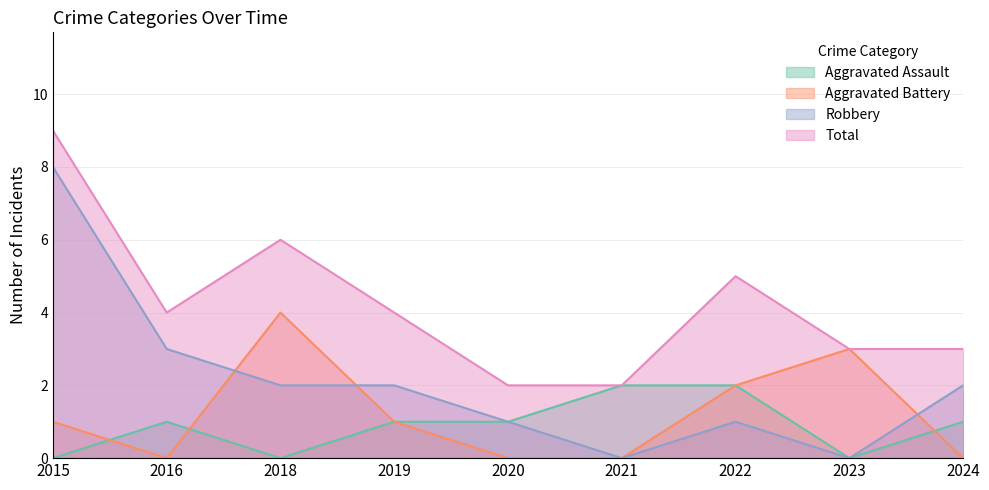

True or false: Total and Robbery cross at least once.

False